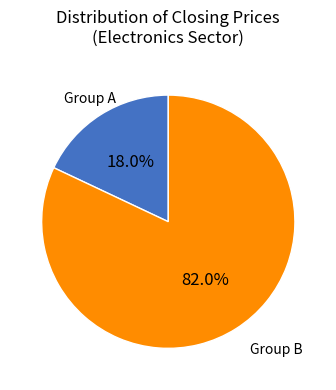

Is there any slice that represents more than half of the pie?

Yes